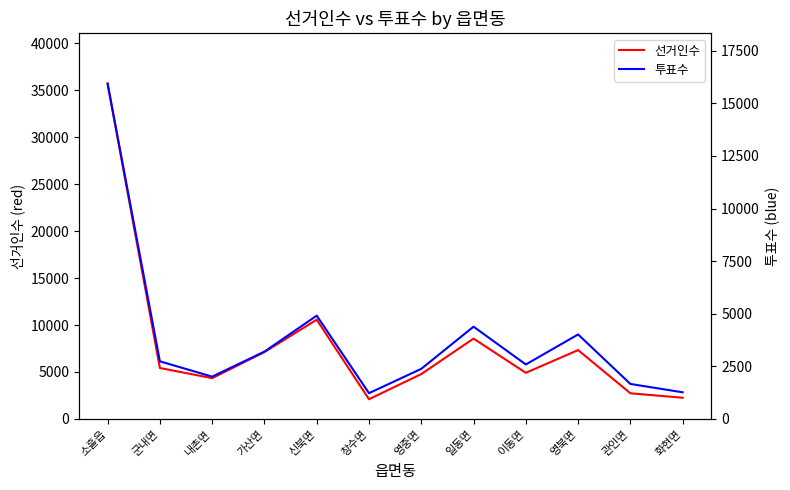

Which series changed the most between 군내면 and 영북면?

선거인수